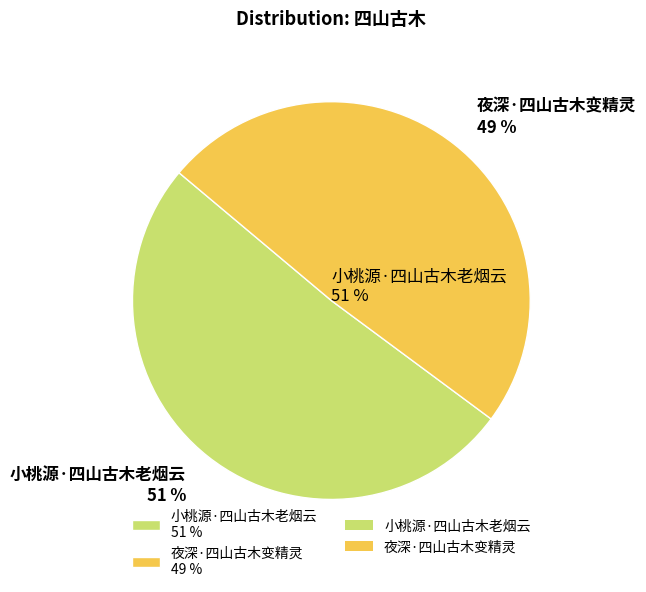

Which has a higher value, 夜深·四山古木变精灵 or 小桃源·四山古木老烟云?

小桃源·四山古木老烟云